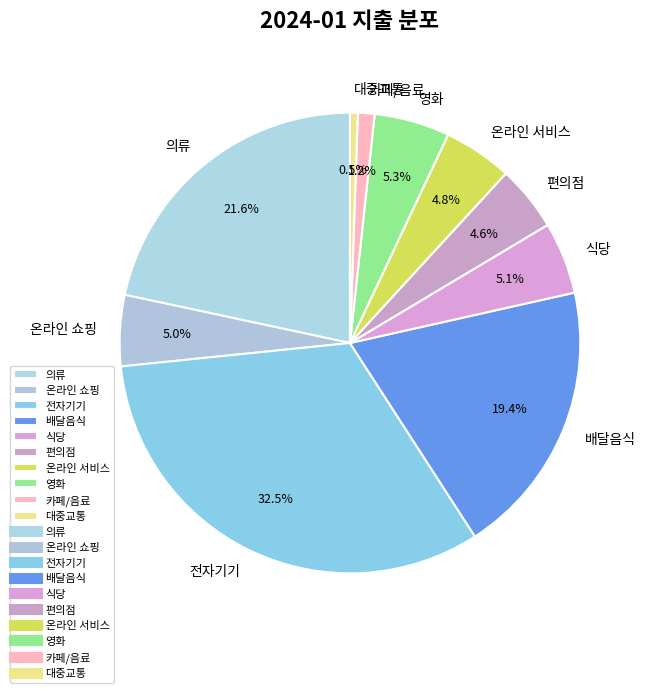

True or false: 편의점 accounts for 14% of the total.

False